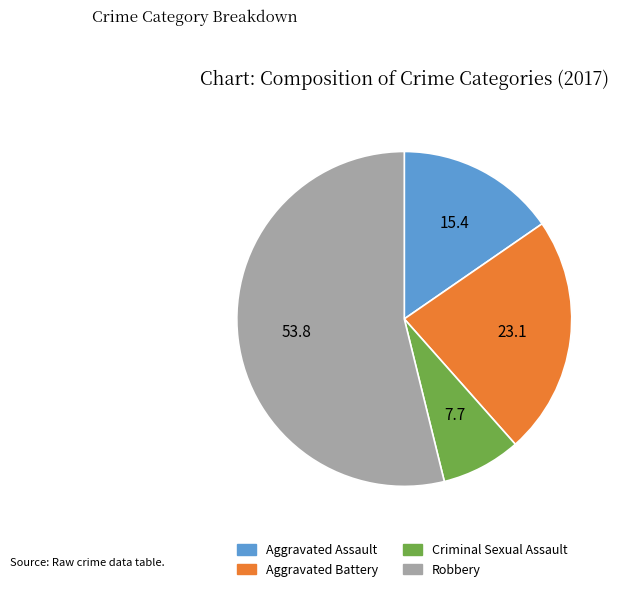

Is Robbery the majority of the pie?

Yes